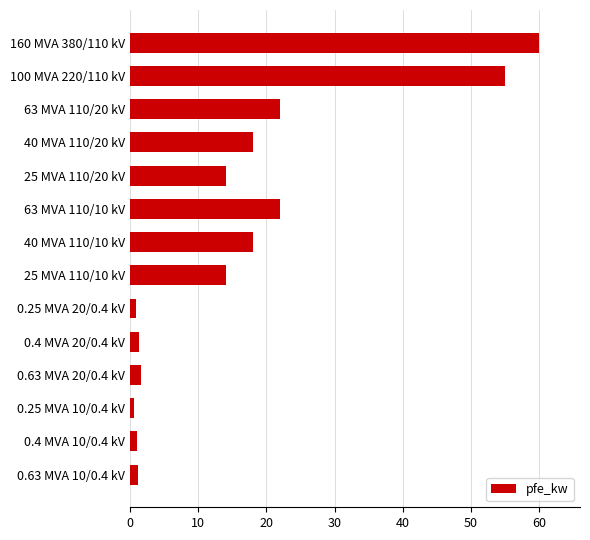

Is it true that the value at 100 MVA 220/110 kV is 19.4?

False